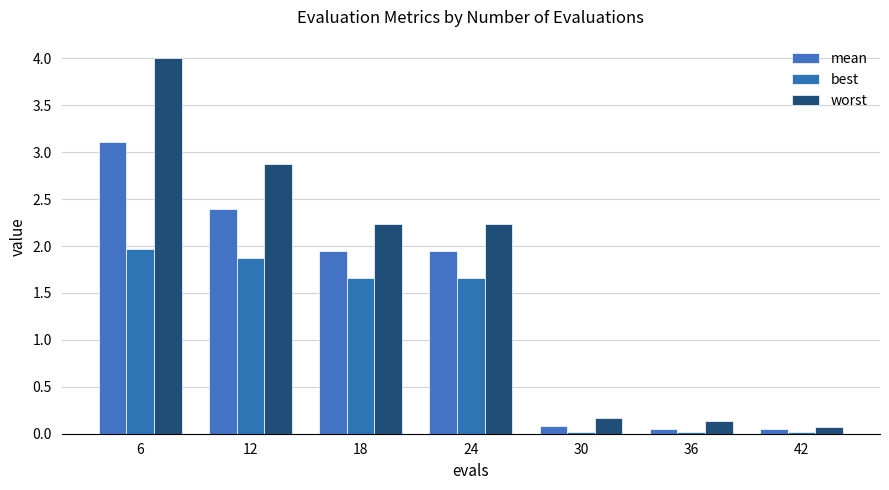

True or false: best has a value of 2.0 at 6.

True